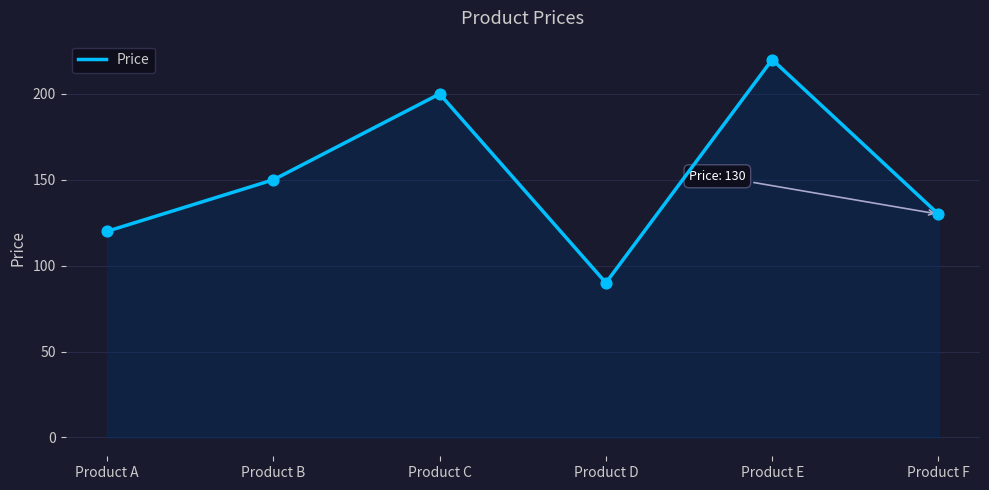

Between Product D and Product B, which is larger?

Product B